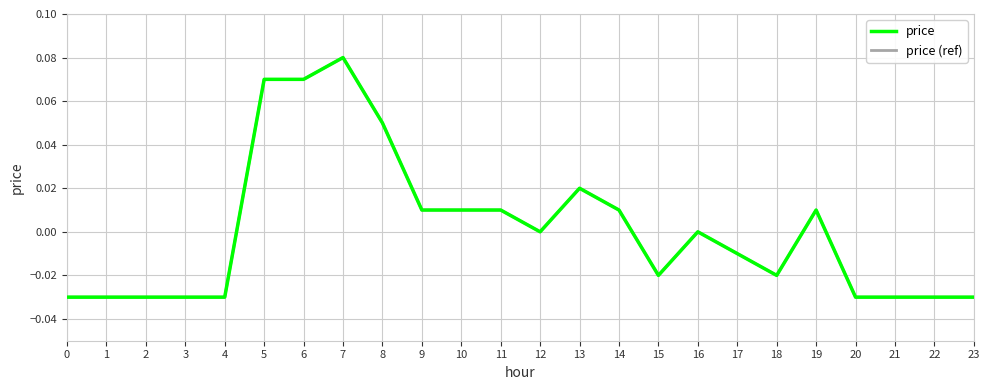

Which series has the largest total across all categories?

price